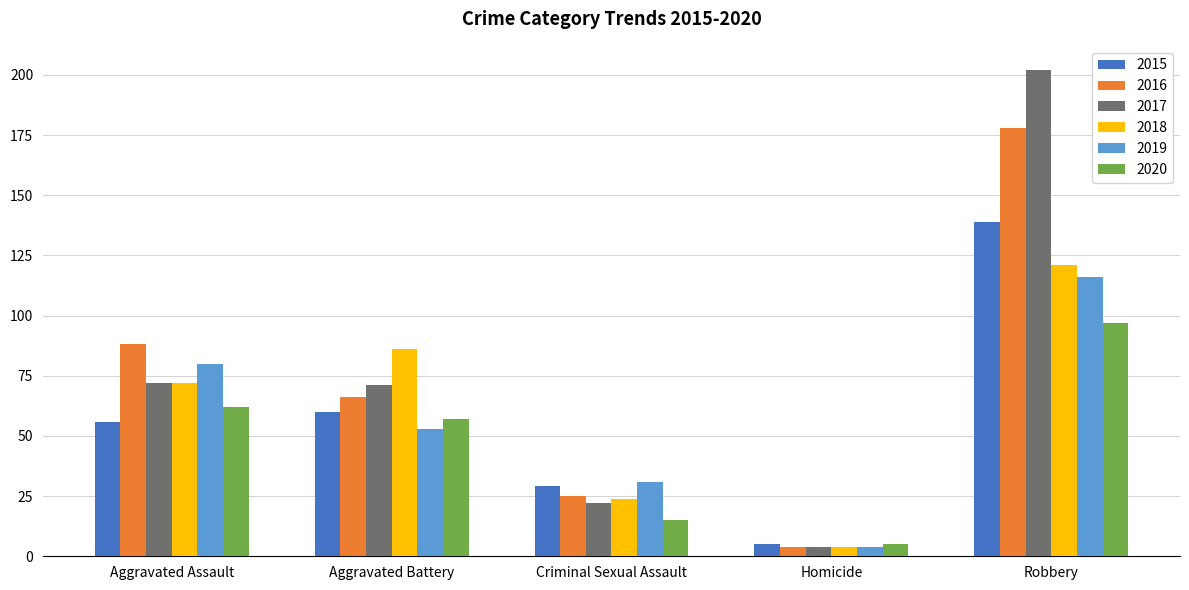

What is the difference between the 2016 values at Aggravated Battery and Aggravated Assault?

22